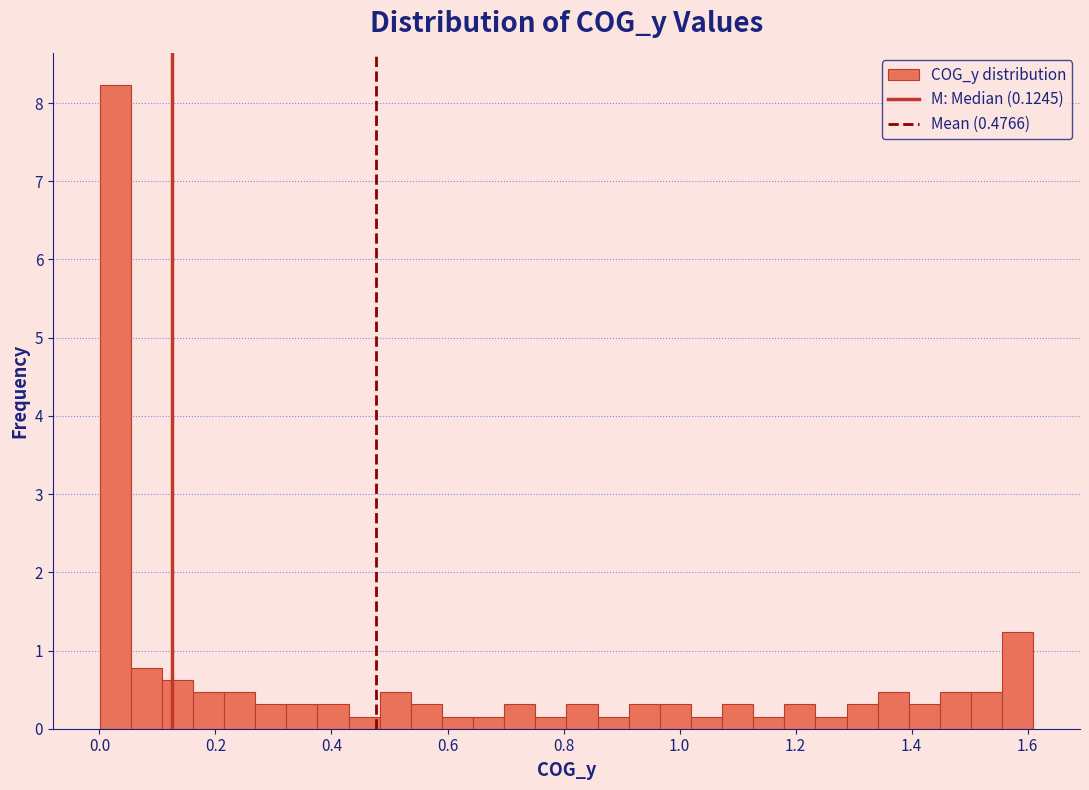

Read against the x-axis, roughly where is the centre of the tallest bar?

0.02